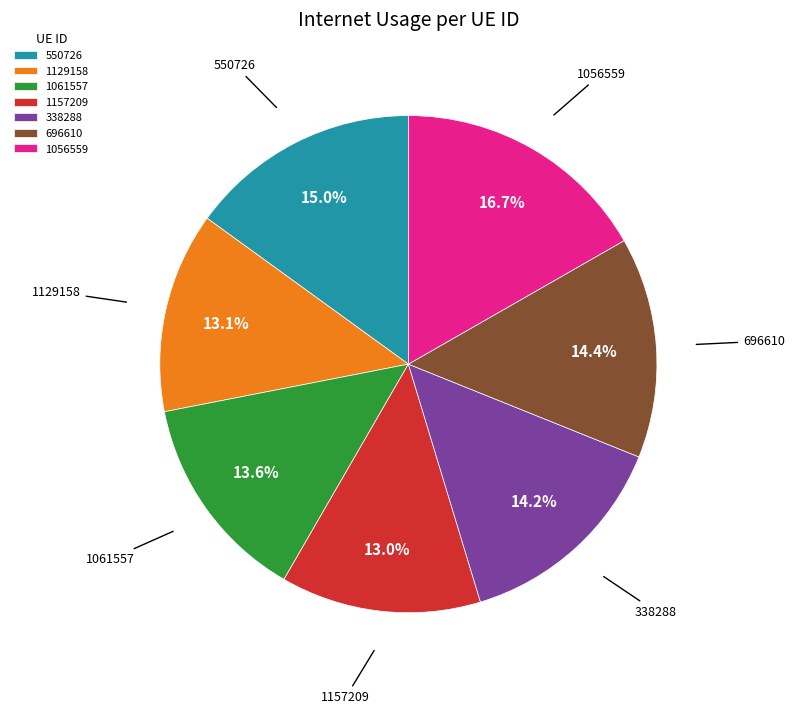

What is the total percentage of 338288 and 1129158?

27.3%